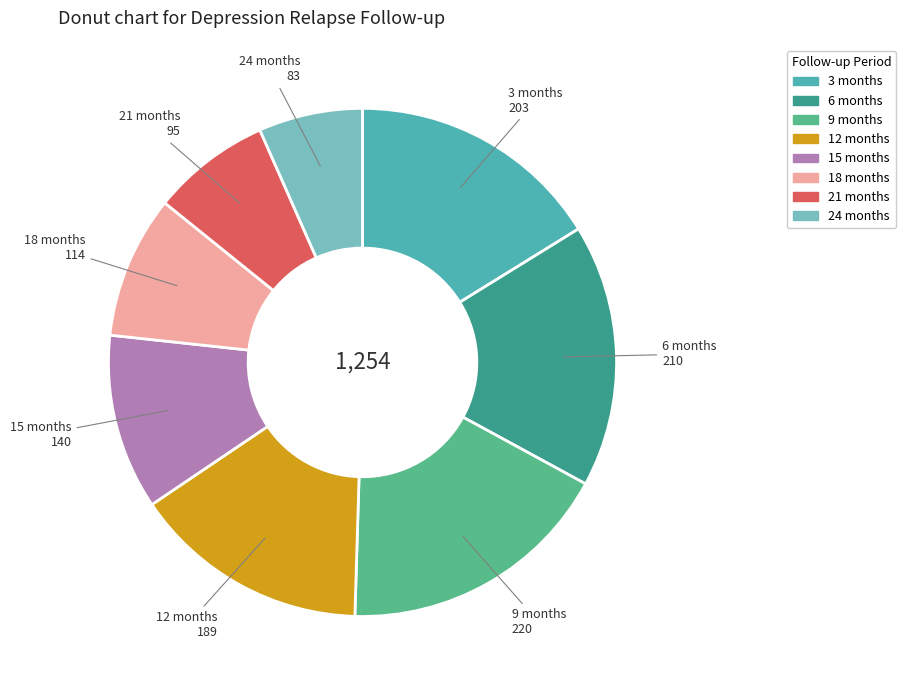

Which slice is the smallest?

24 months